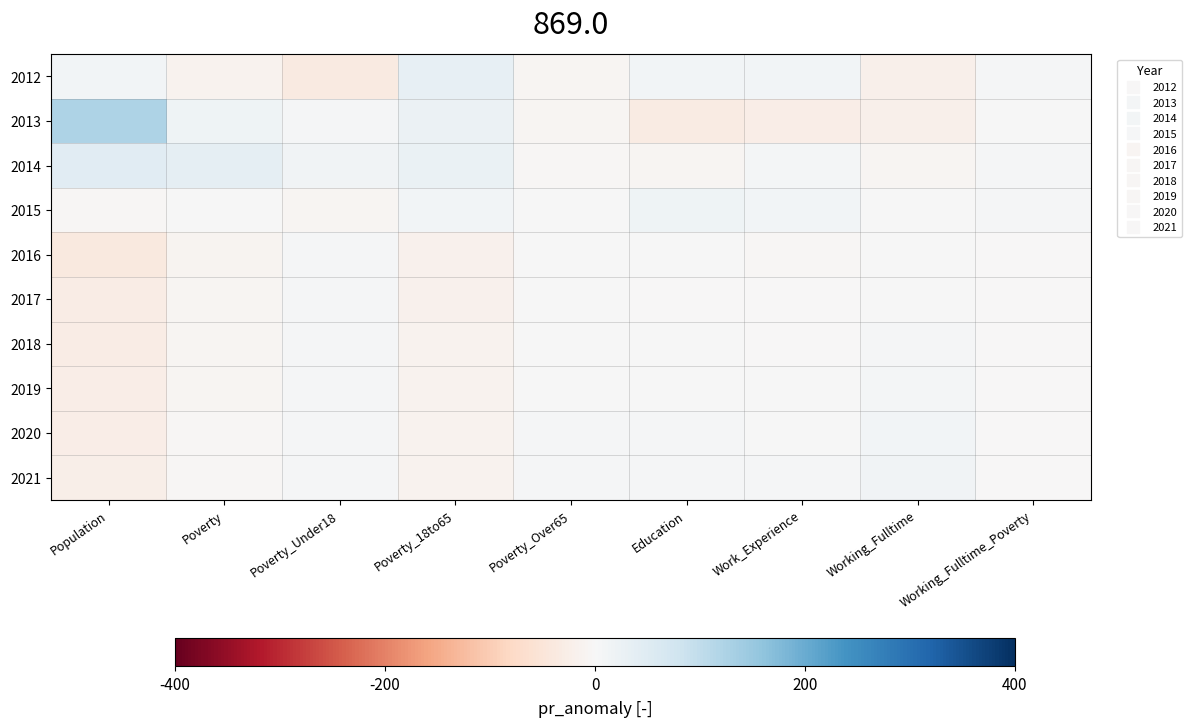

List the series in order of their peak value, highest first.

2013, 2014, 2012, 2015, 2021, 2020, 2019, 2018, 2017, 2016